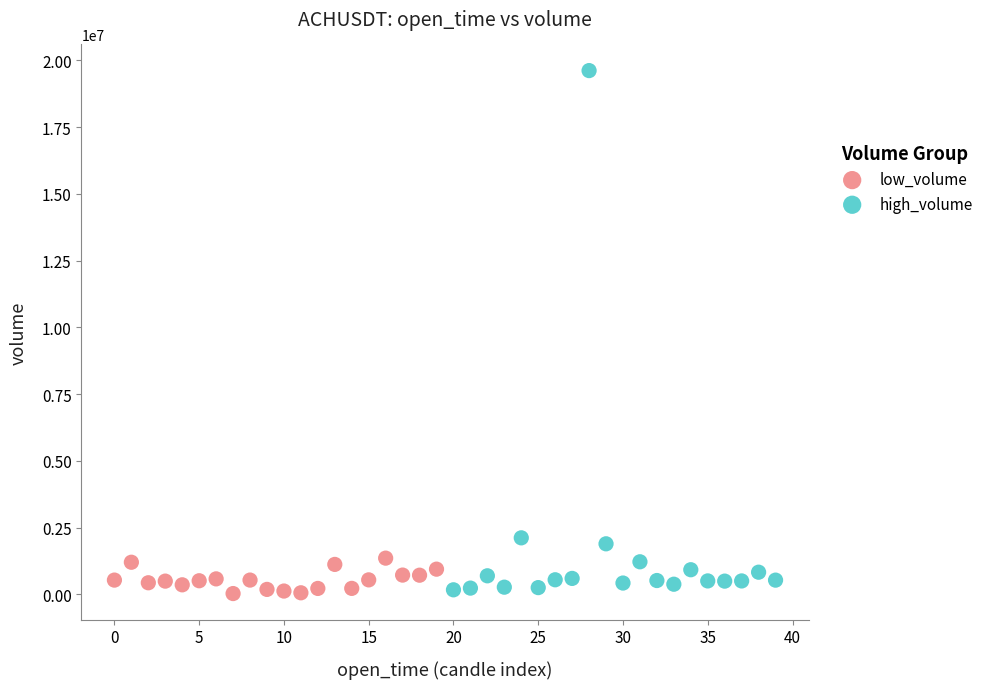

Which series has the widest spread of Y values?

high_volume